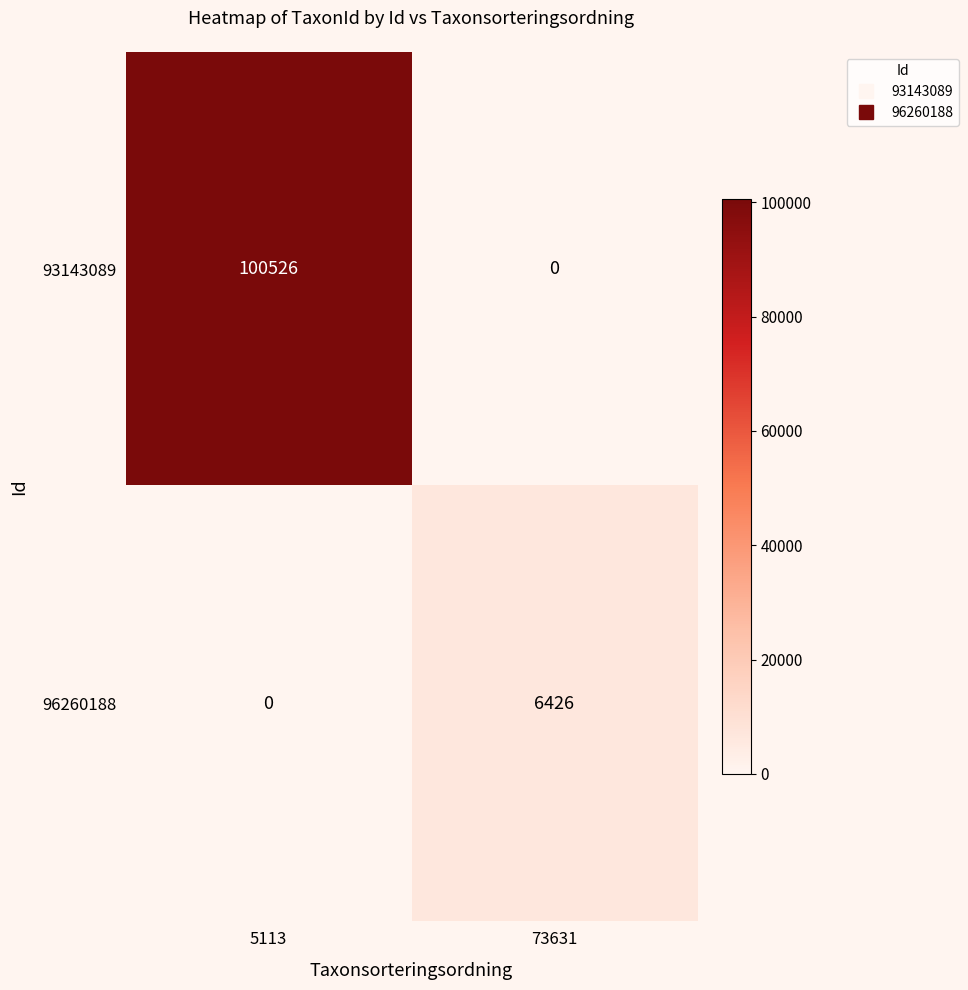

The value of 93143089 at 73631 is 51582. True or false?

False